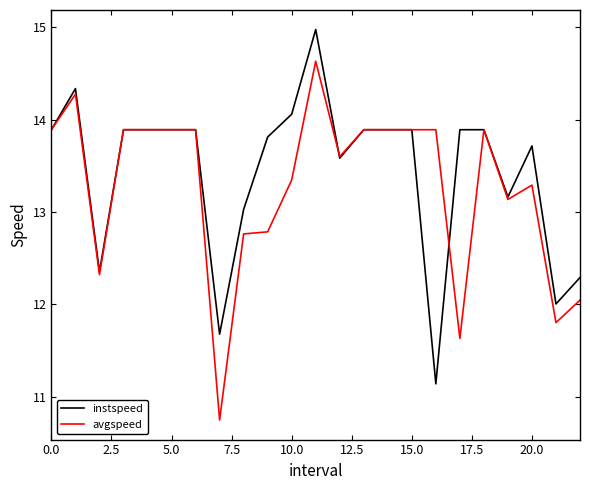

True or false: avgspeed has more than 2 points higher than both neighbors.

True